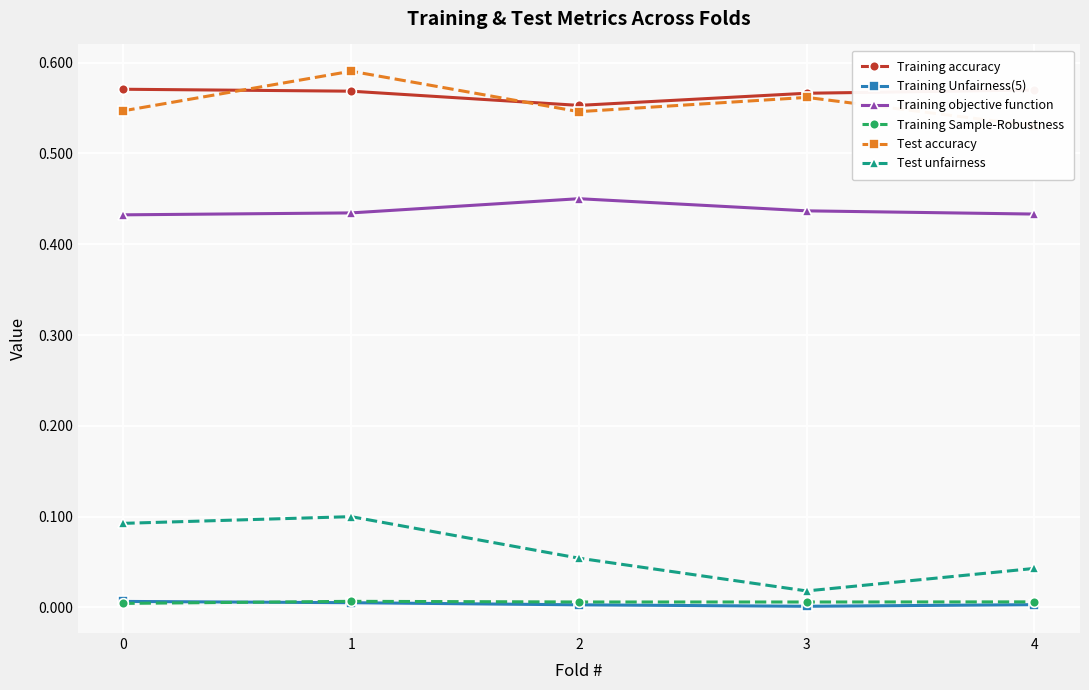

Is it true that Test unfairness equals 0.1 at 1?

True